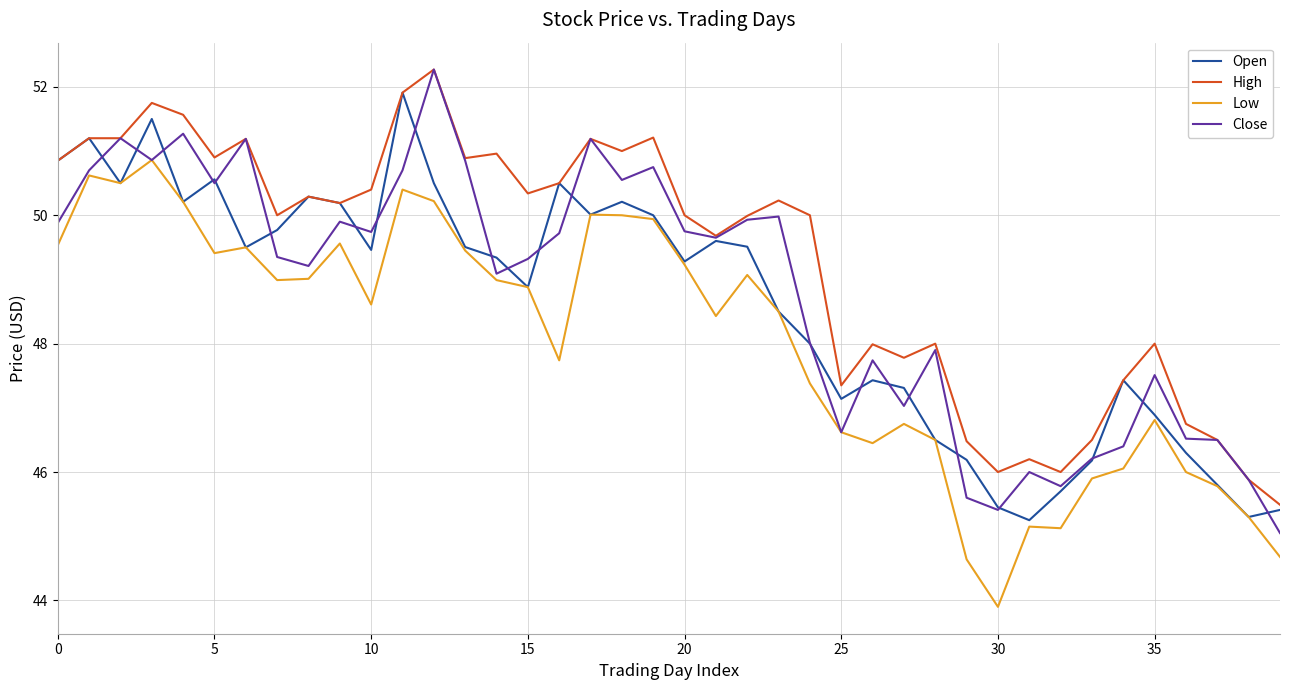

Which series has the largest total across all categories?

High